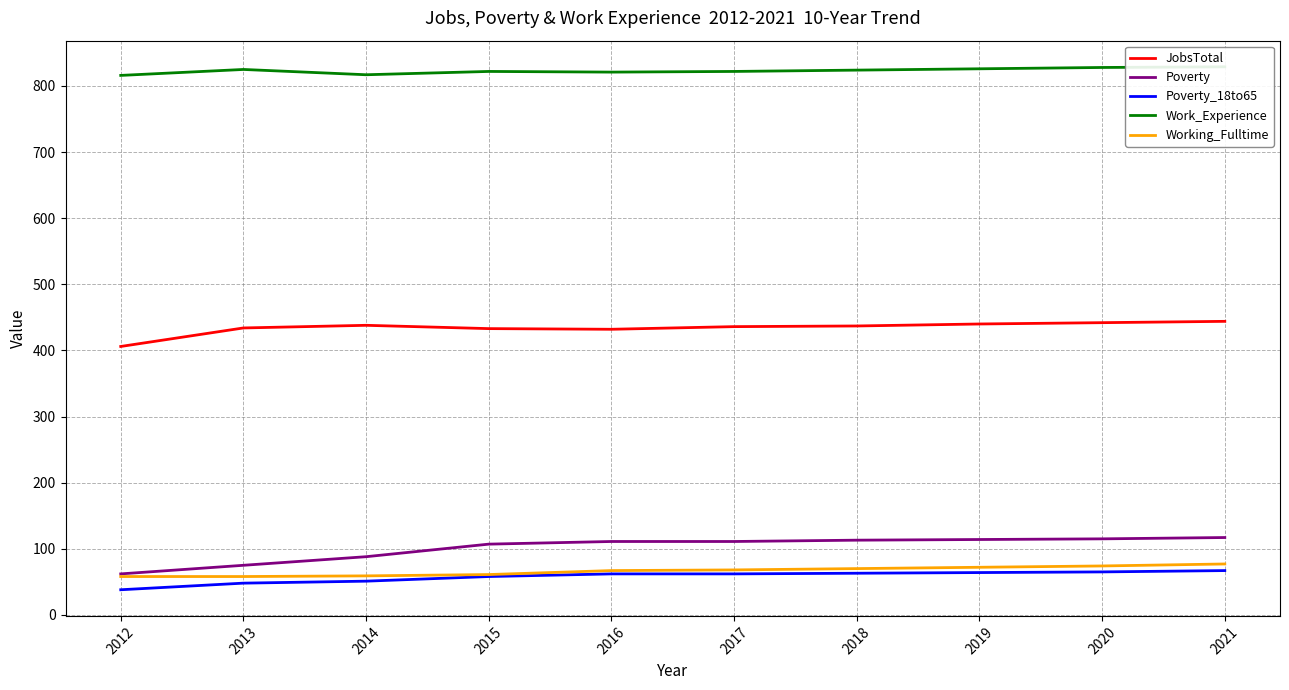

Between 2017 and 2013, which is larger?

2017